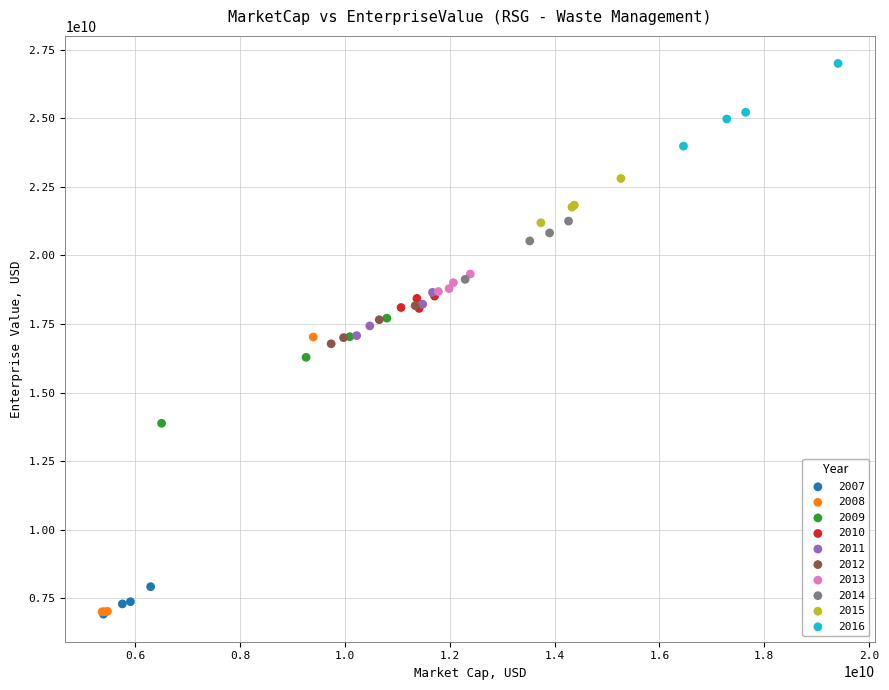

Which series contains the highest Y value?

2016